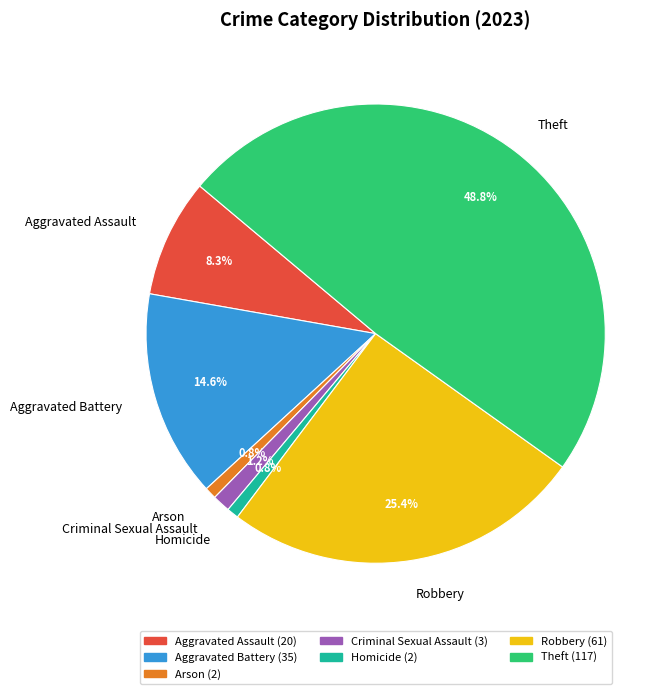

Combined, do Theft and Aggravated Battery account for over 50%?

Yes